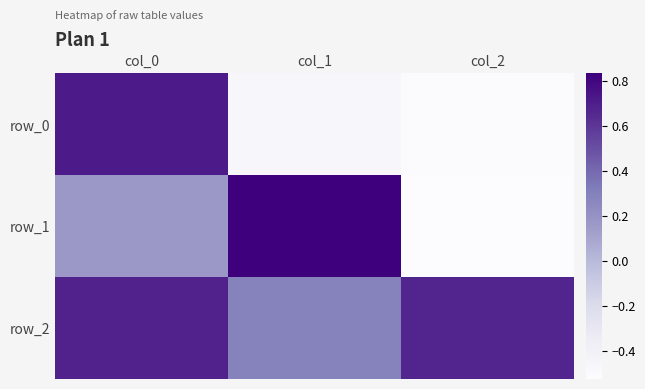

Which series has the largest range (max minus min)?

row_1